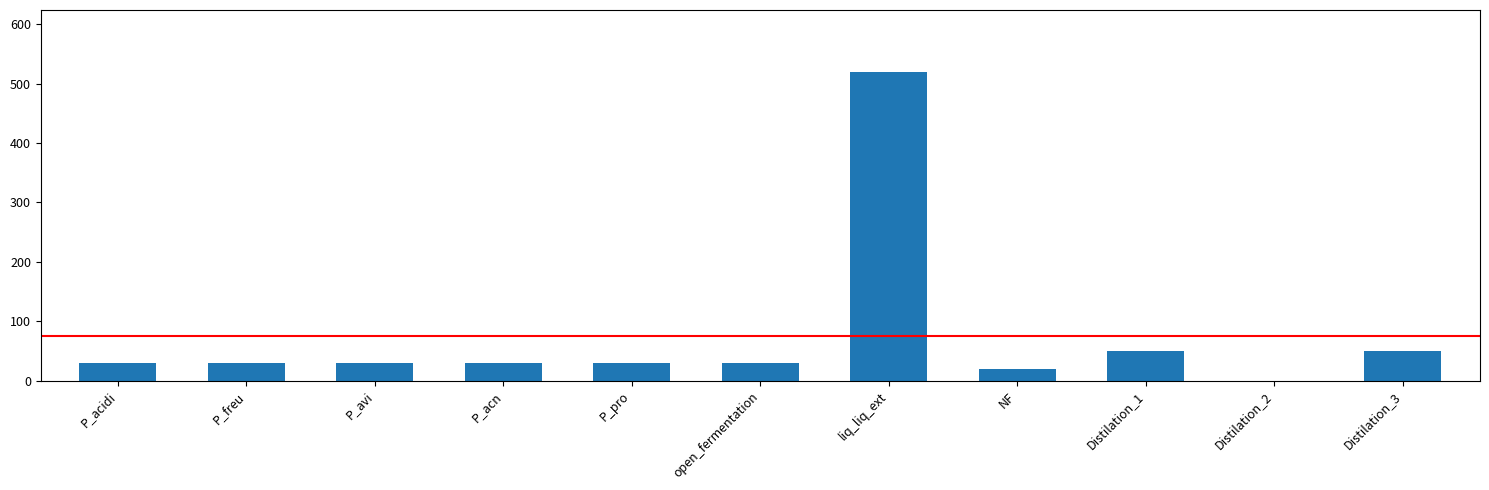

What is the change in value from open_fermentation to Distilation_1?

+20